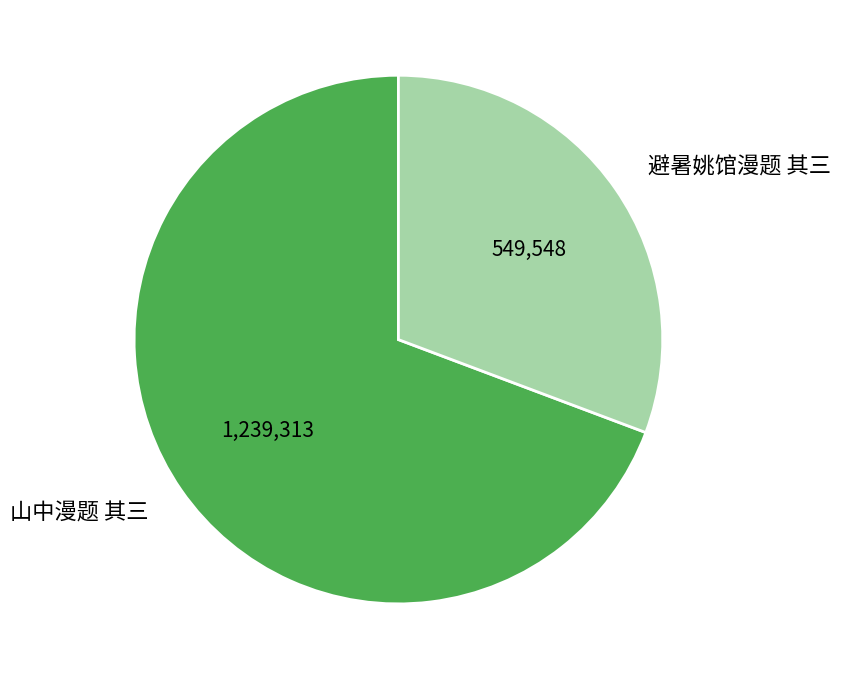

The 避暑姚馆漫题 其三 slice represents 45% of the pie. True or false?

False